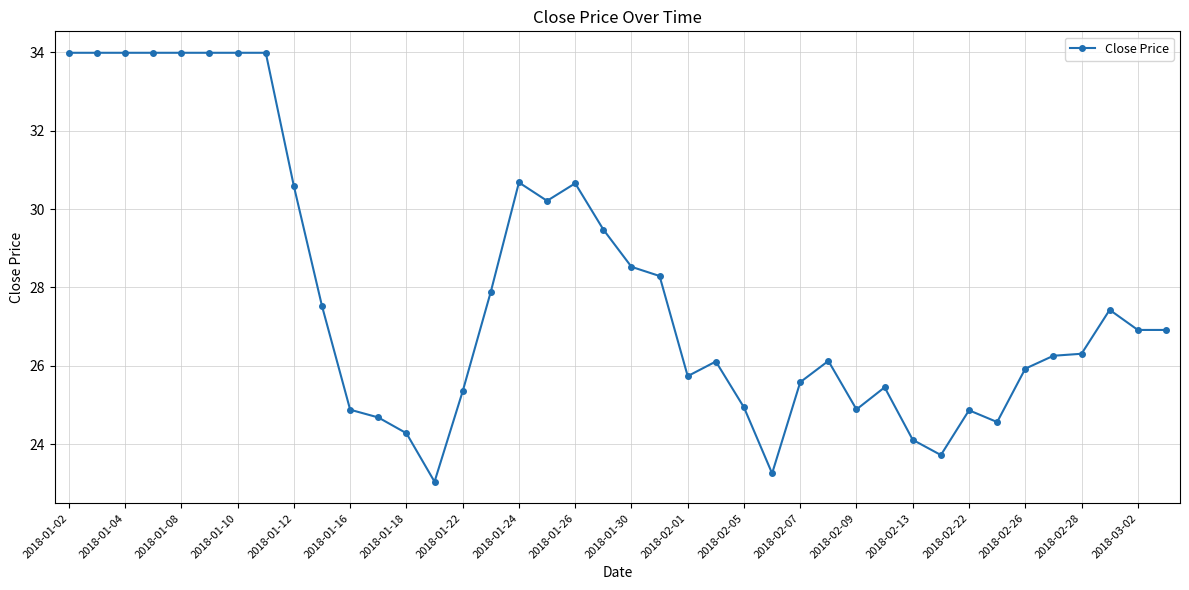

Count the number of data series in this chart.

1